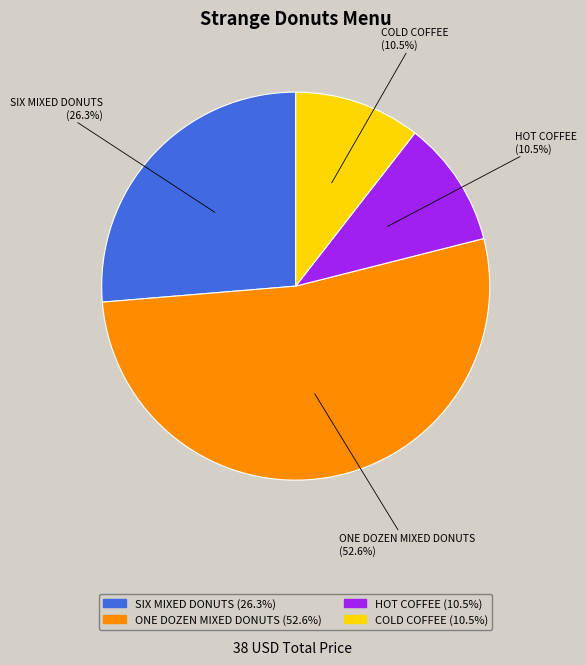

The ONE DOZEN MIXED DONUTS slice represents 53% of the pie. True or false?

True